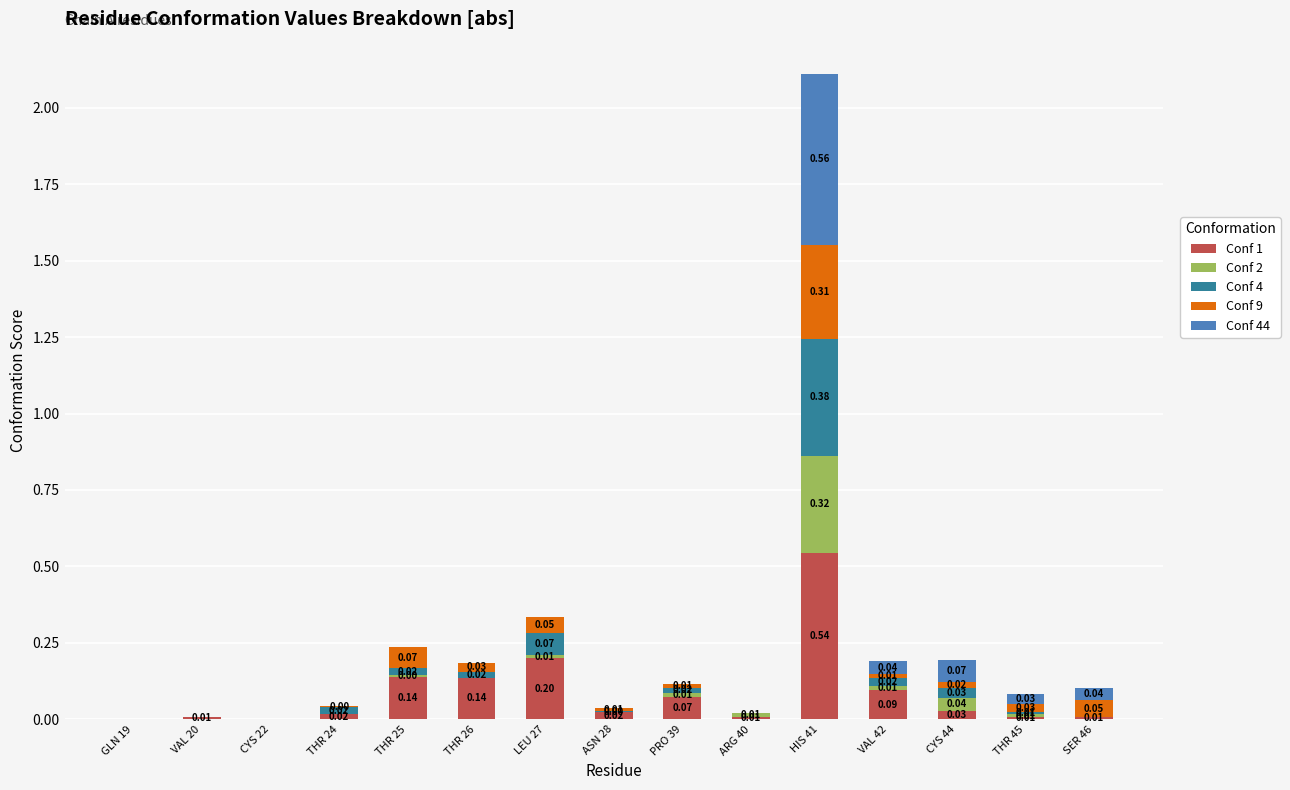

At which category is the sum across all series the highest?

HIS 41